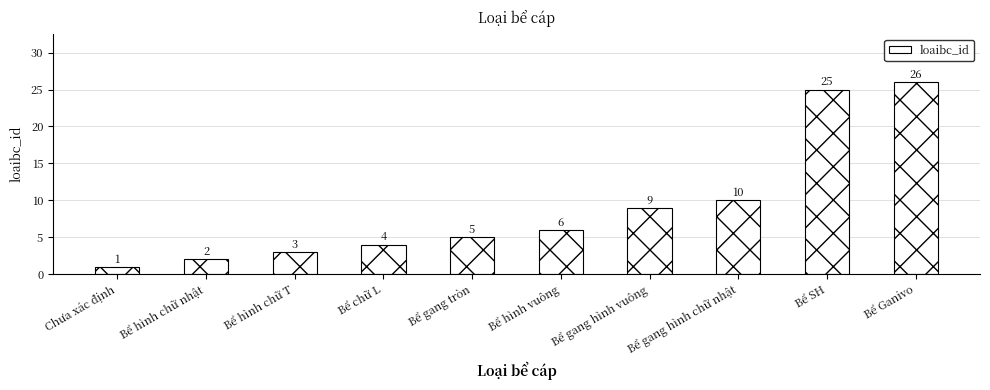

What is the label of the 5th bar from the right?

Bể hình vuông